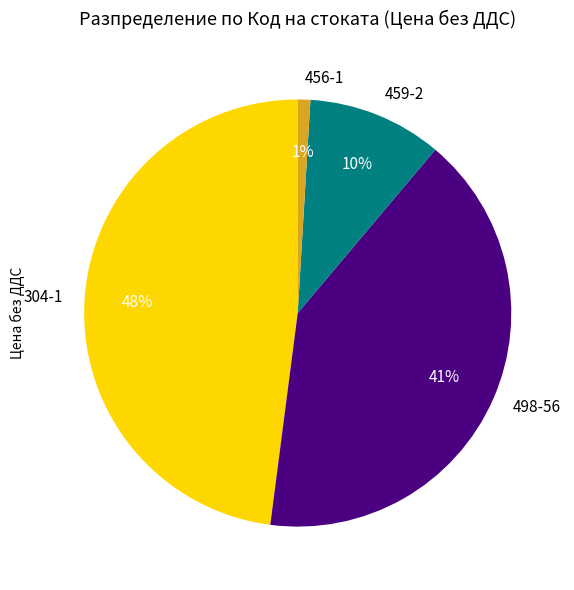

The 304-1 slice represents 48% of the pie. True or false?

True